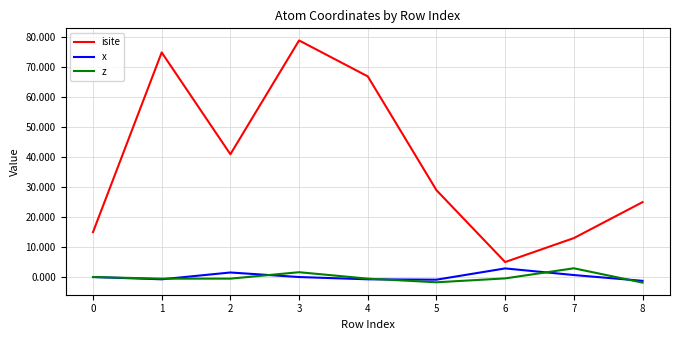

Count the number of data series in this chart.

3